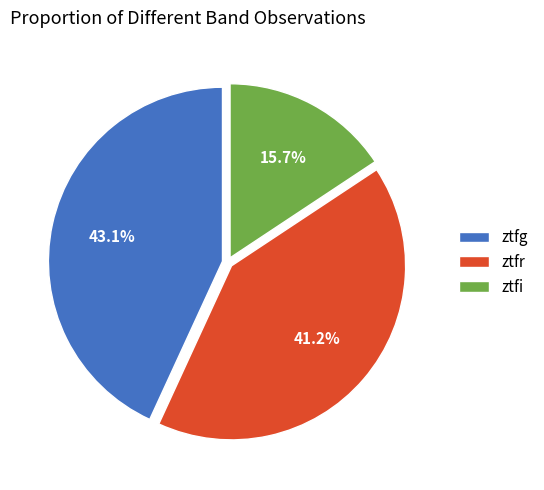

Between ztfr and ztfi, which is larger?

ztfr